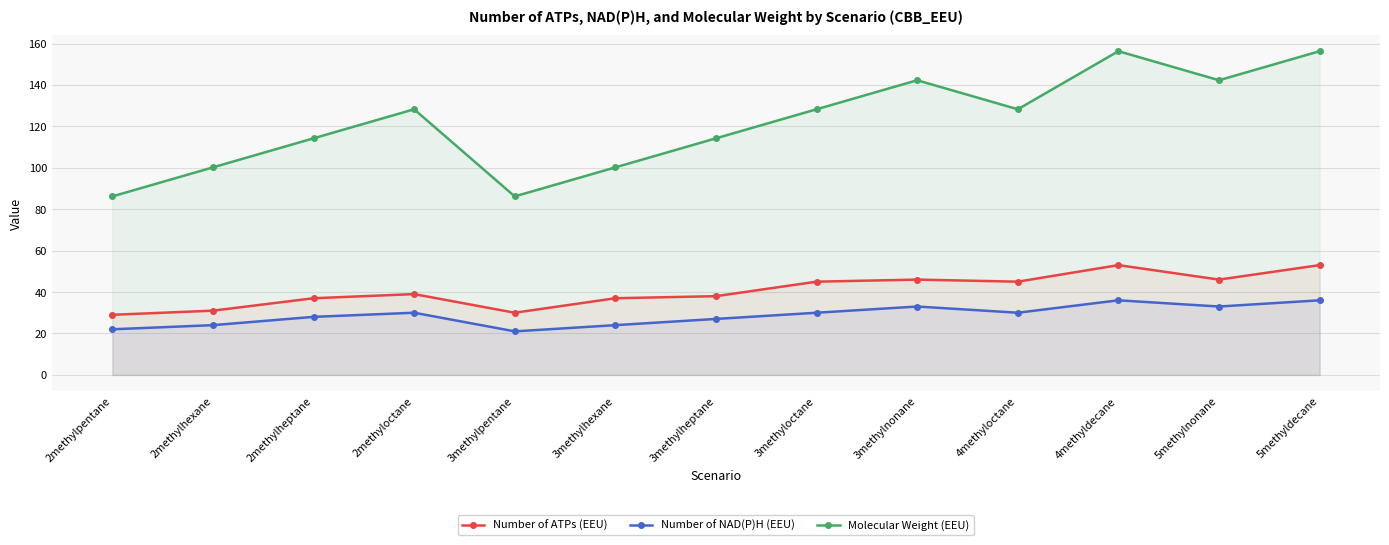

What is the difference between the maximum and minimum values in the Molecular Weight (EEU) series?

70.1